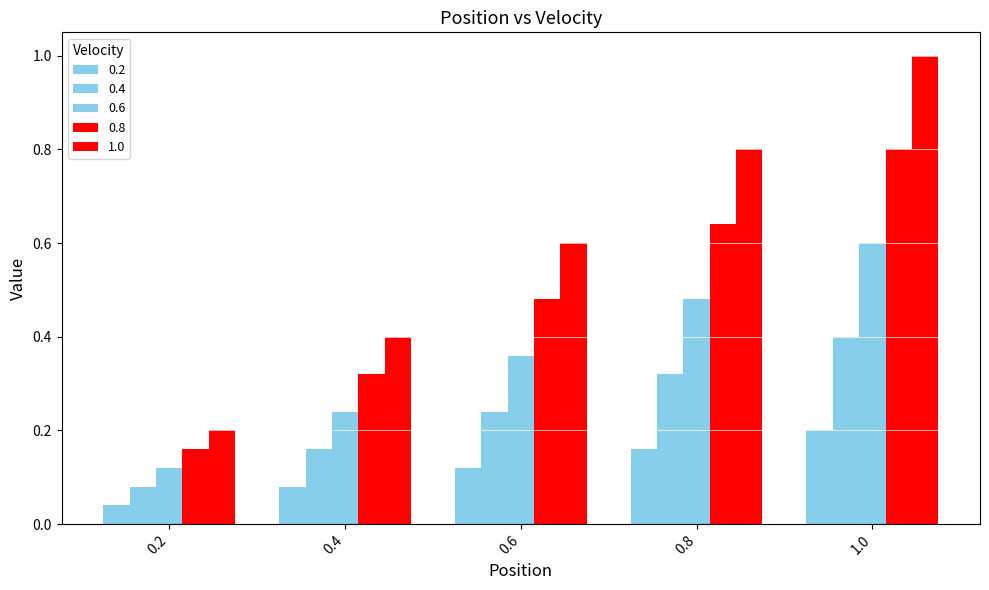

How many bars are there in each group?

5